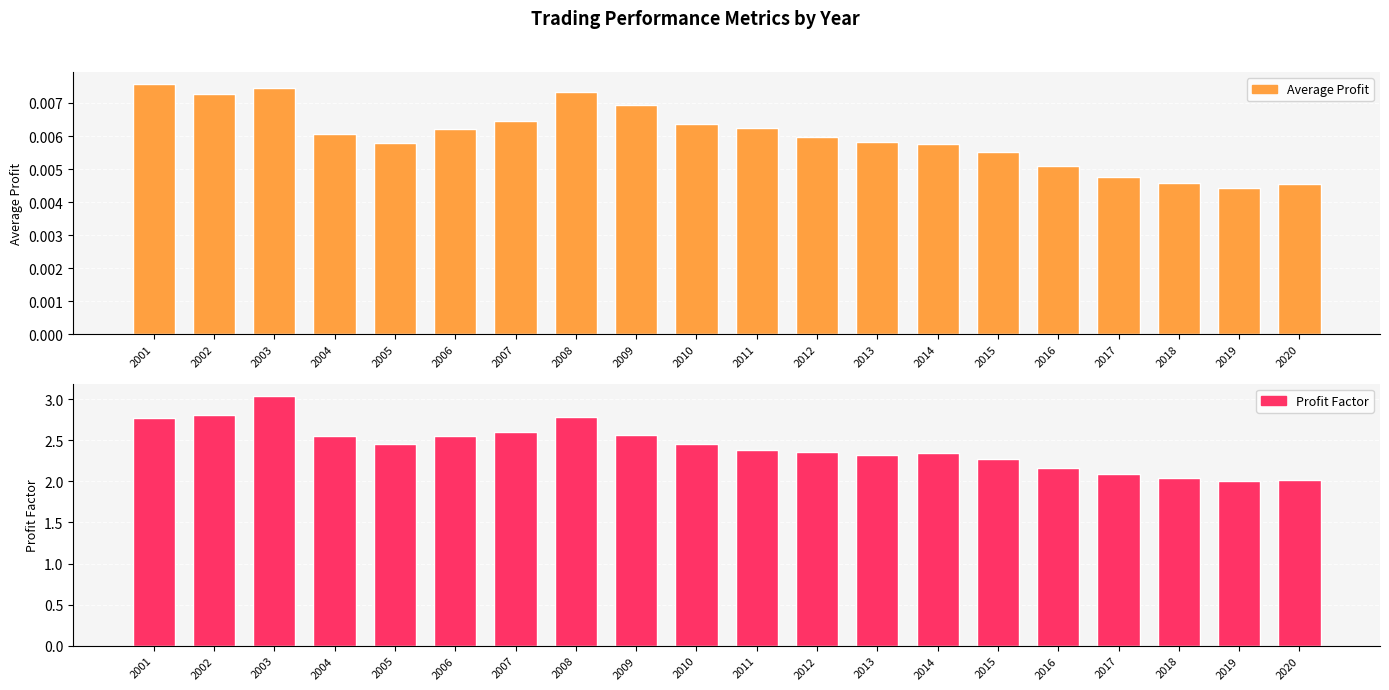

Which series has the largest range (max minus min)?

Profit Factor